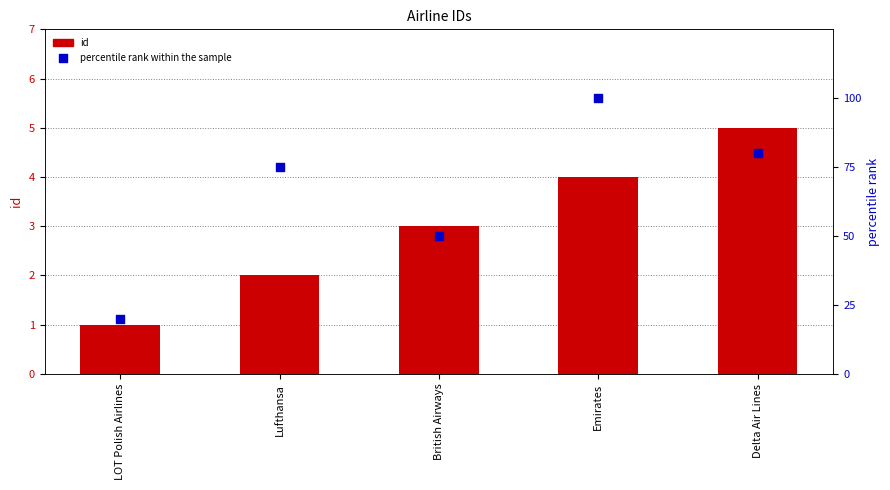

At how many categories does at least one series exceed 7?

5